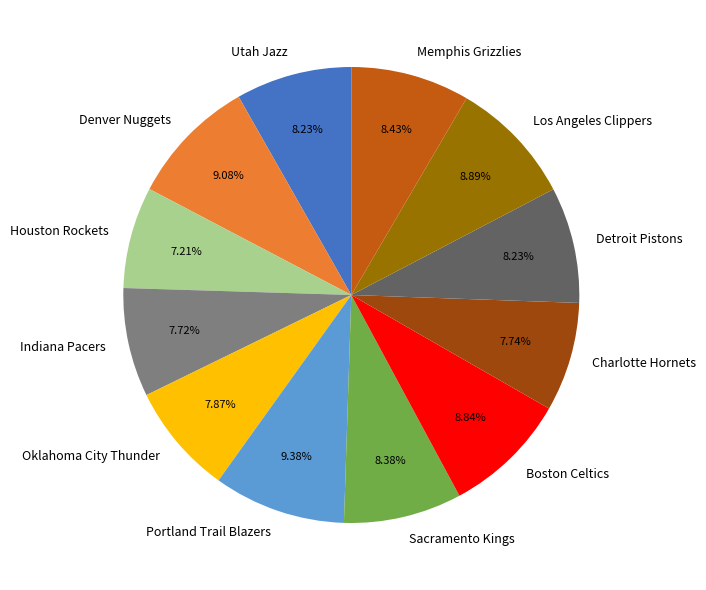

Count the number of slices in the pie.

12